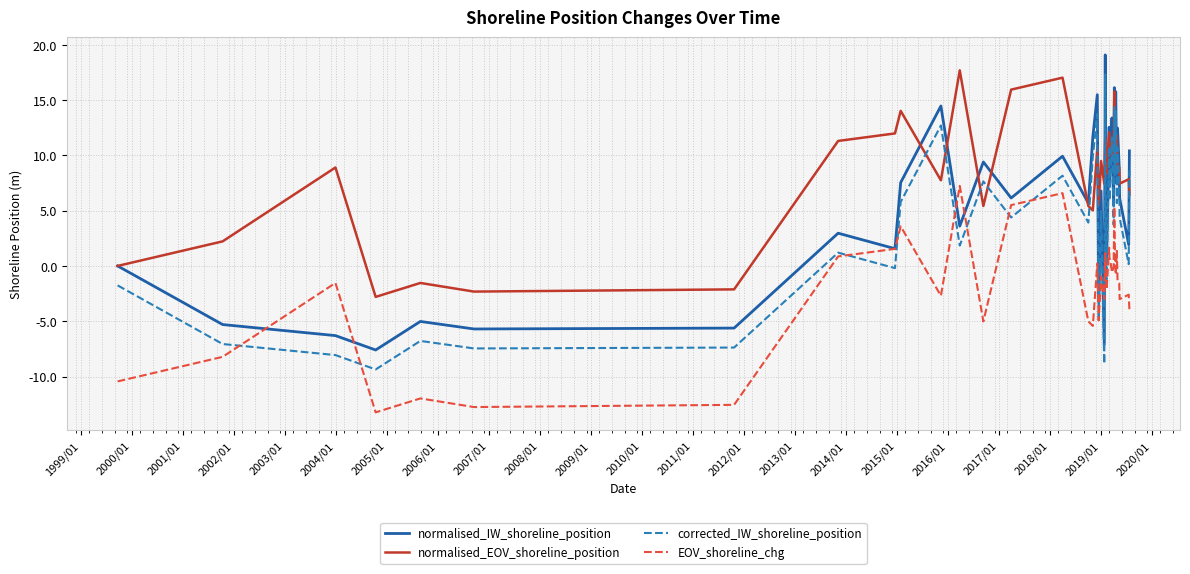

What is the highest value of the normalised_IW_shoreline_position series?

19.1